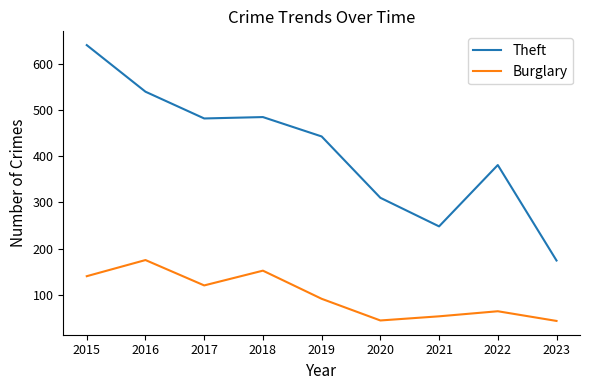

In Burglary, how many points are higher than both neighbors (excluding endpoints)?

3